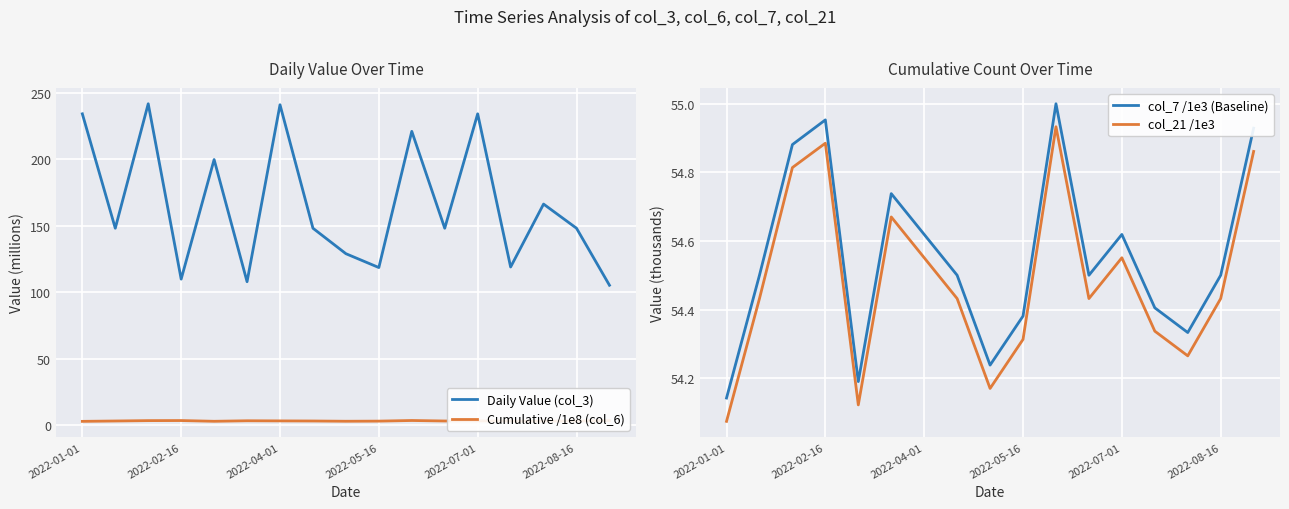

True or false: col_21 /1e3 has a value of 21.2 at 2022-02-16.

False